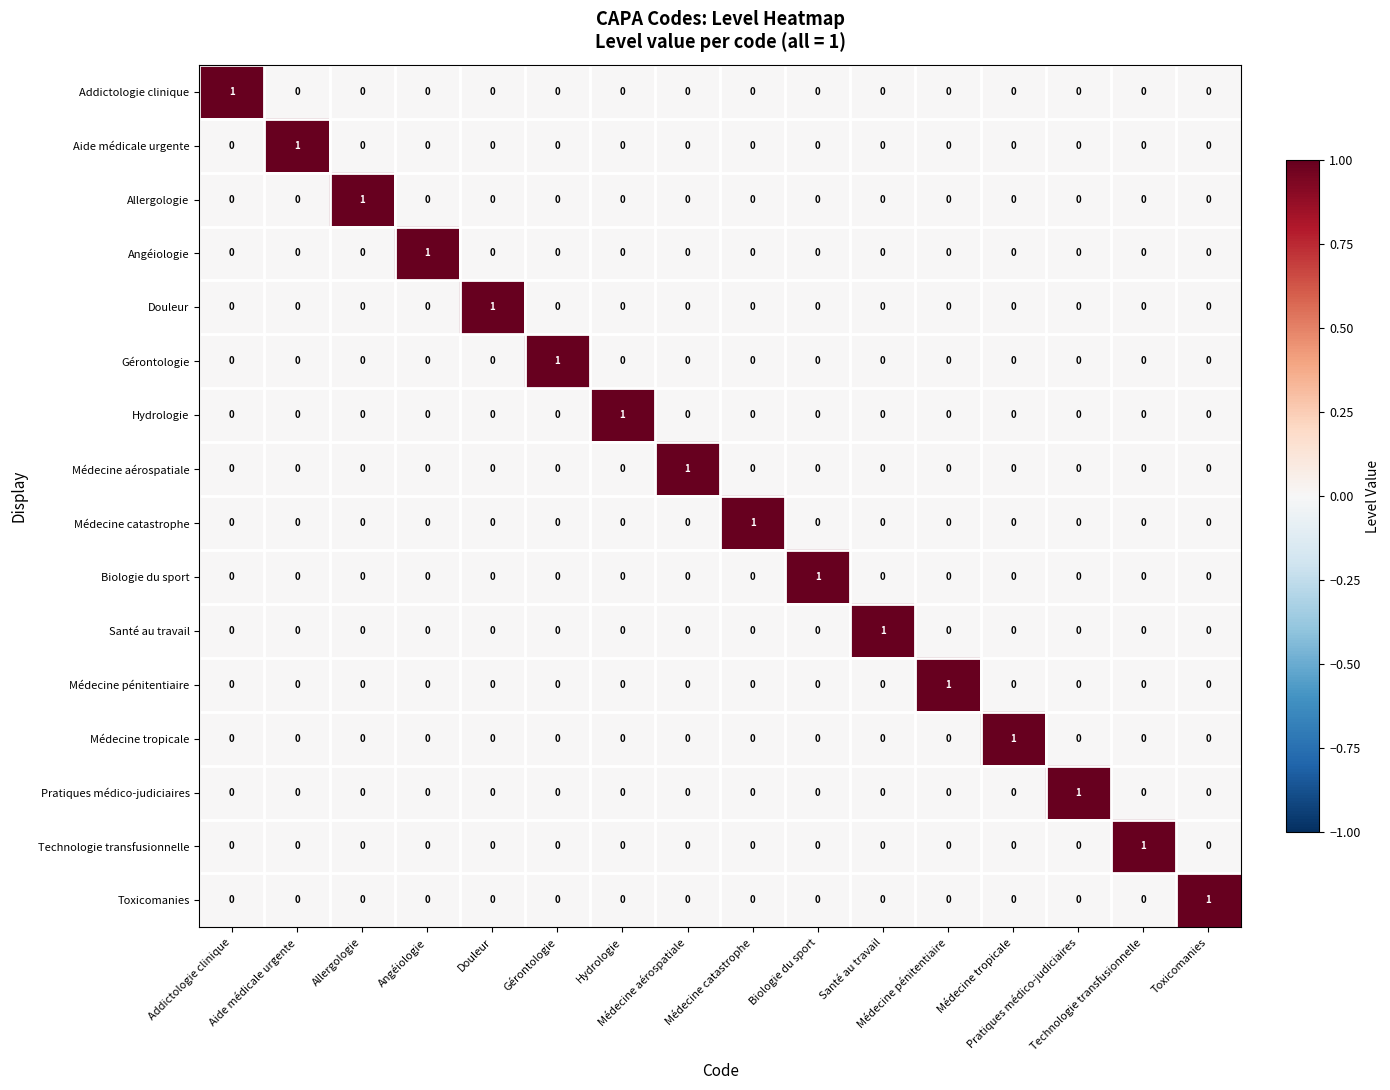

At how many categories does at least one series exceed 0?

16